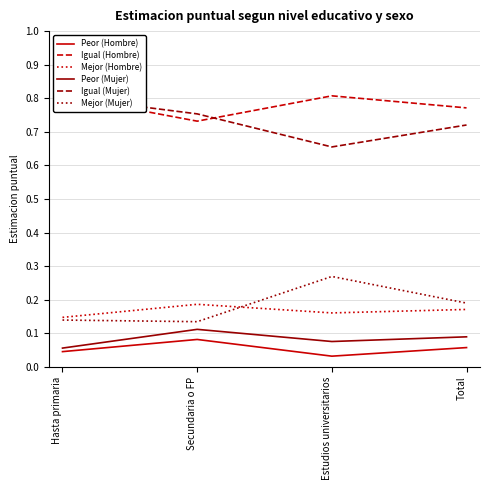

Where is Mejor (Hombre) nearest to the value 0?

Hasta primaria